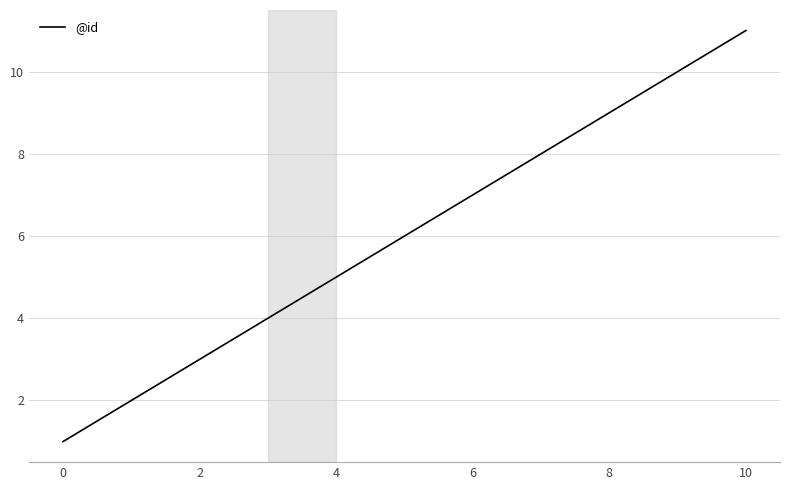

What is the difference between the maximum and minimum values?

10